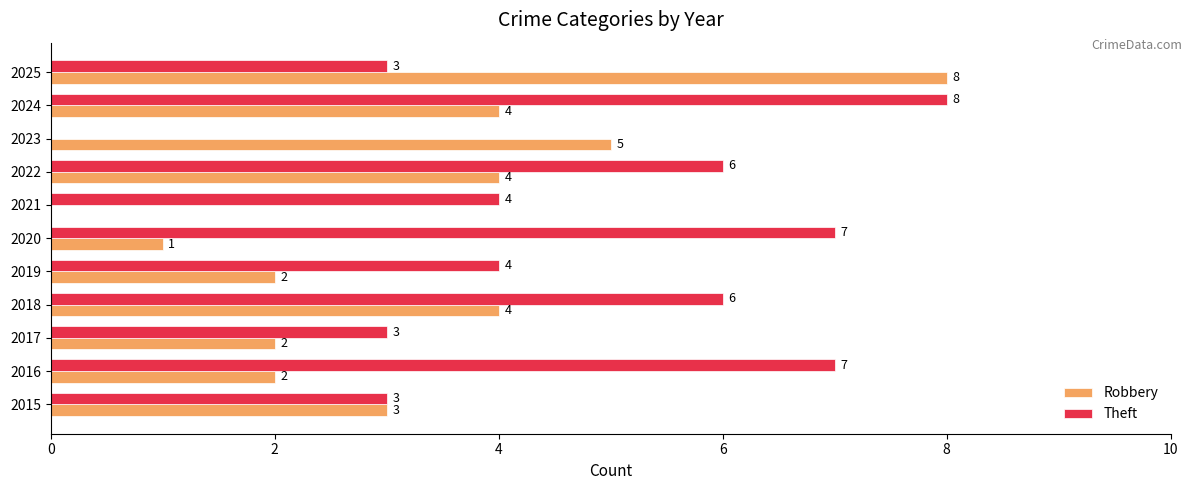

What is the greatest value displayed?

8